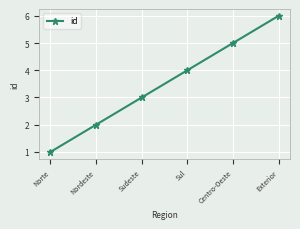

What is the smallest value displayed?

1